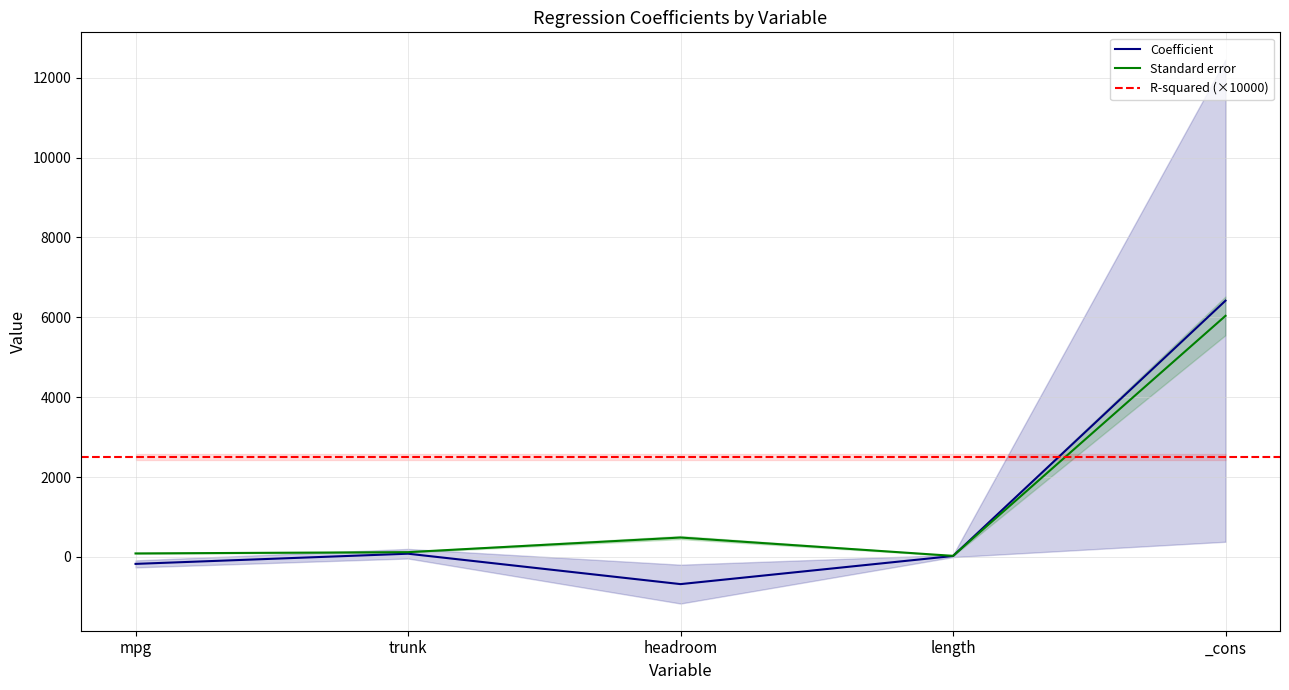

Rank the categories by Standard error value from lowest to highest.

length, mpg, trunk, headroom, _cons